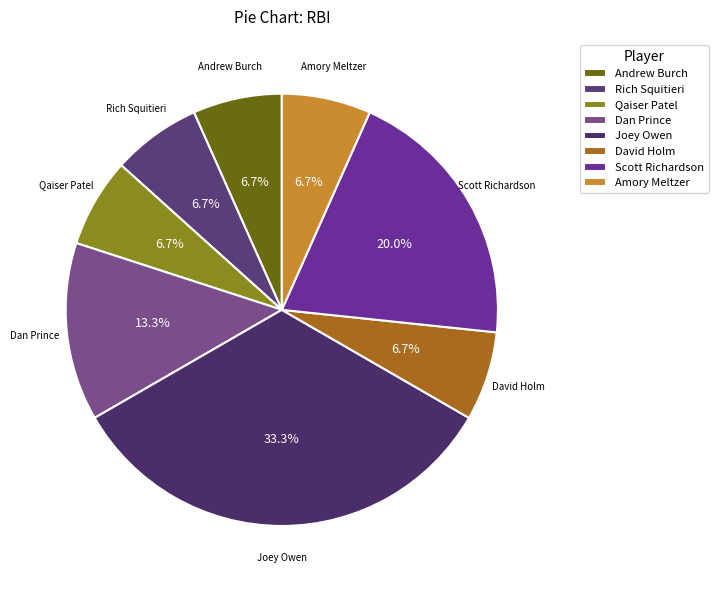

Is there any slice that represents more than half of the pie?

No